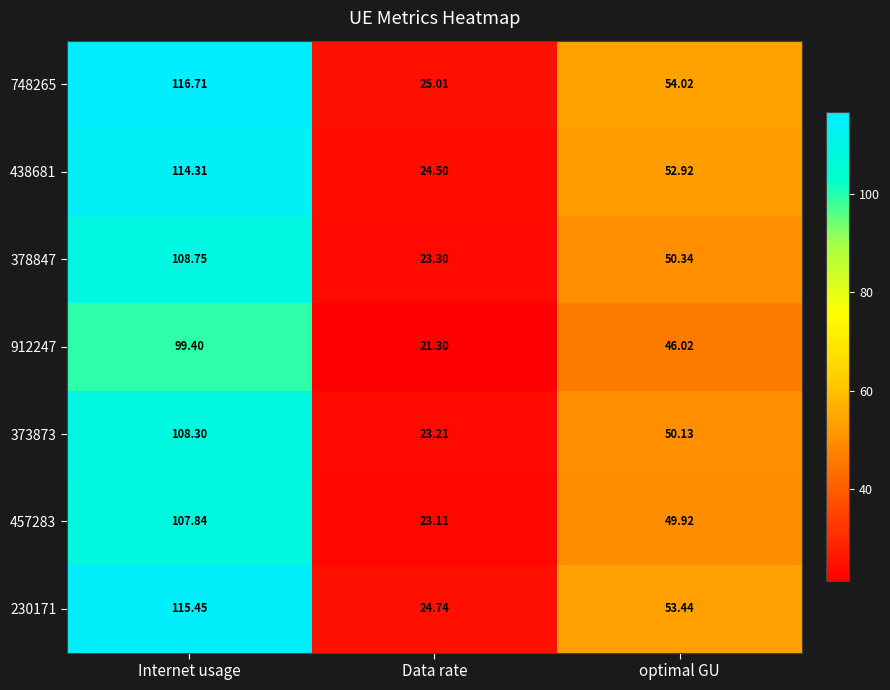

Is the value of 378847 at optimal GU greater than the value of 748265 at optimal GU?

No